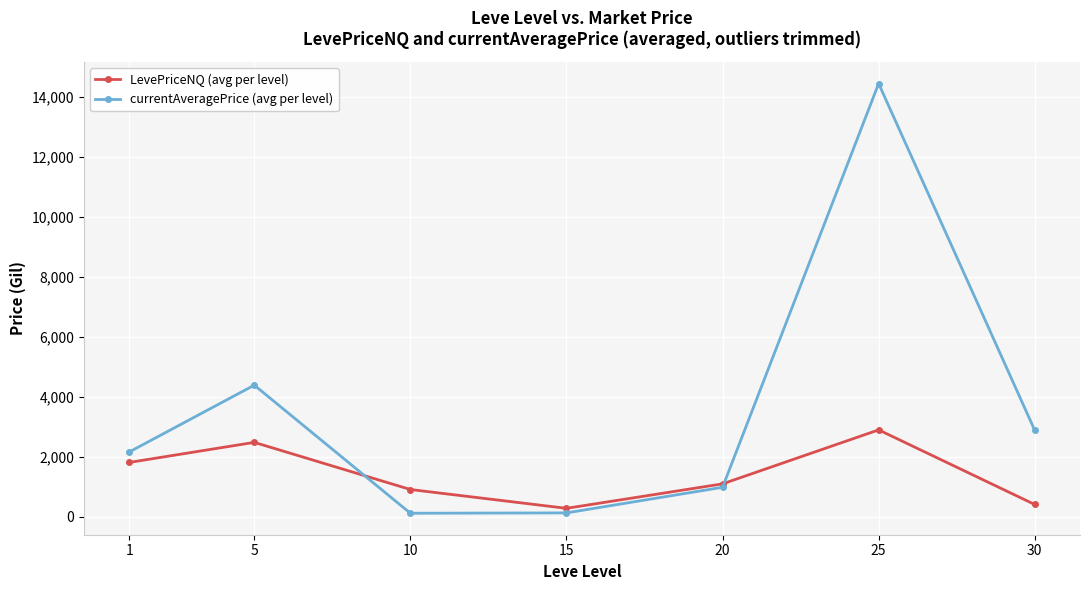

Is this an area chart (filled region under the line)?

No